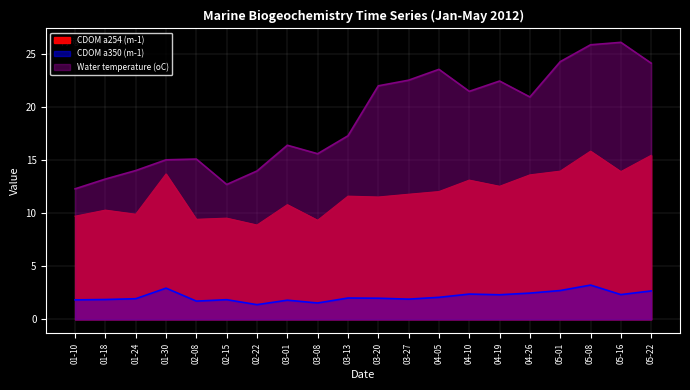

List the series in order of their peak value, highest first.

Water temperature (oC), CDOM a254 (m-1), CDOM a350 (m-1)